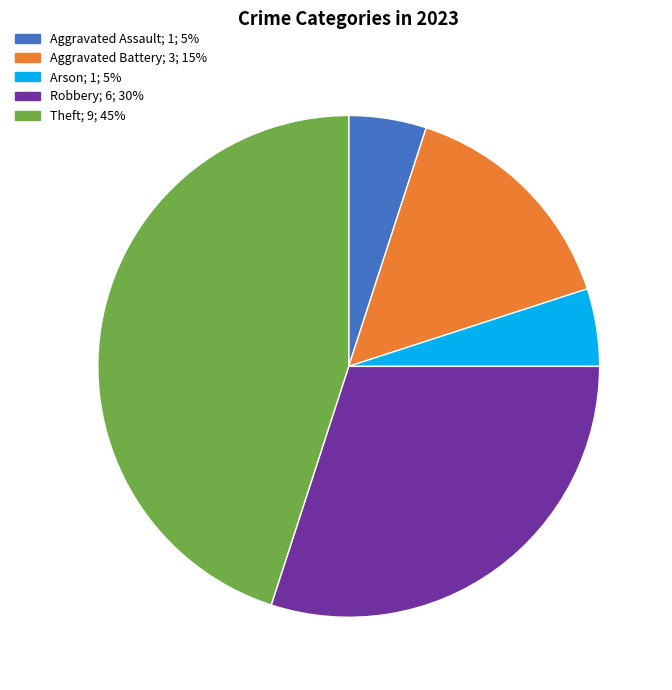

Is there any slice that represents more than half of the pie?

No